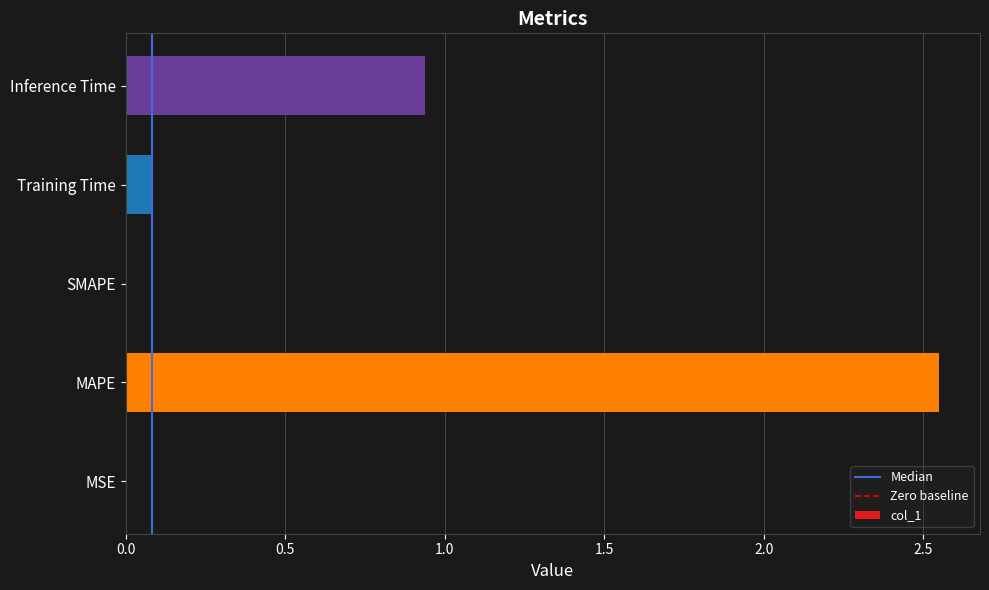

At which category does the chart reach its peak across all series?

MAPE